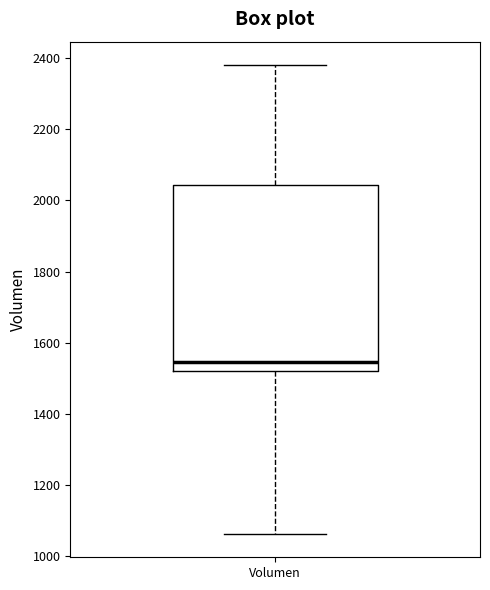

Transcribe this box plot: give where the median line is, the range the box spans, and where the two whiskers end, as read against the y-axis. The values are not printed on the chart, so give them approximately, as read against the axis.

median 1540, box 1520 to 2040, whiskers 1060 to 2380